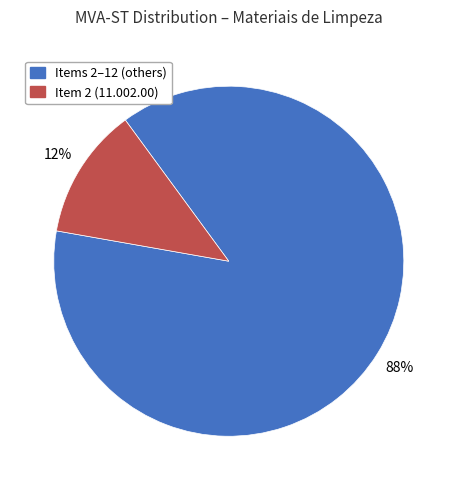

Is there a majority slice in this chart?

Yes